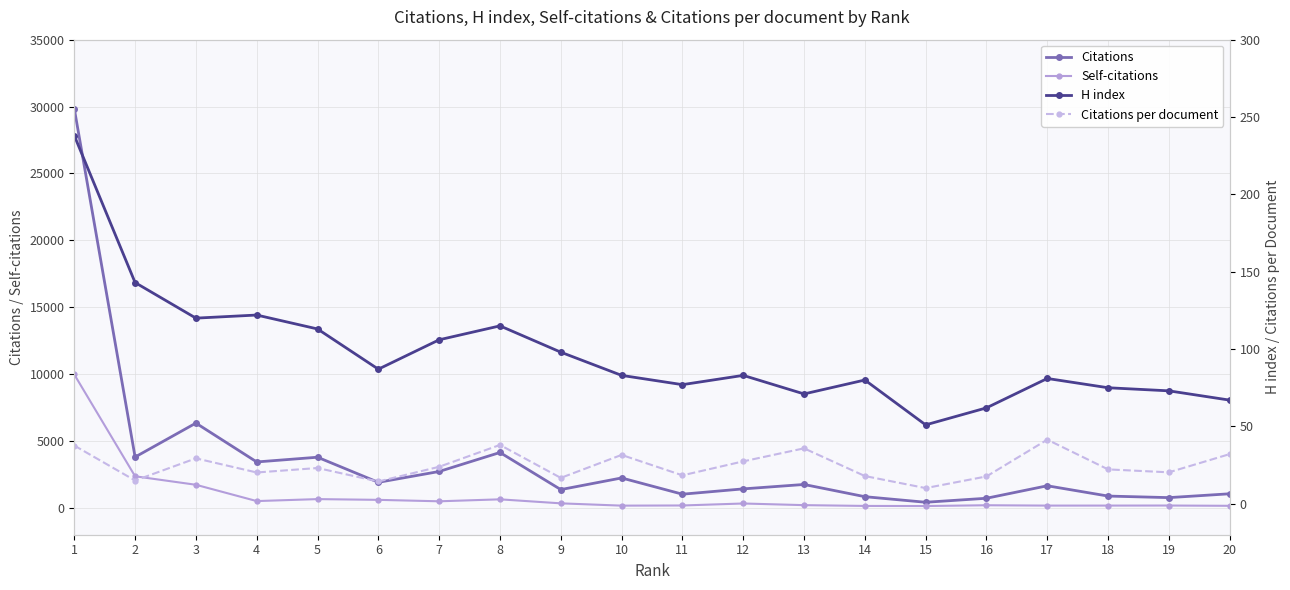

Between 1 and 20, which is larger?

1